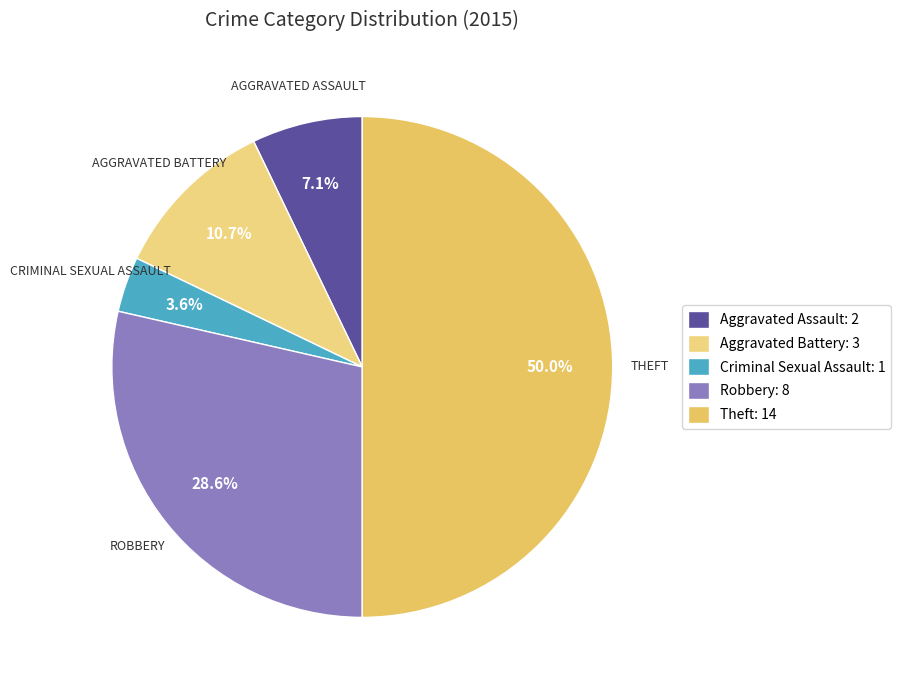

How much of the chart is everything except Robbery?

71.4%